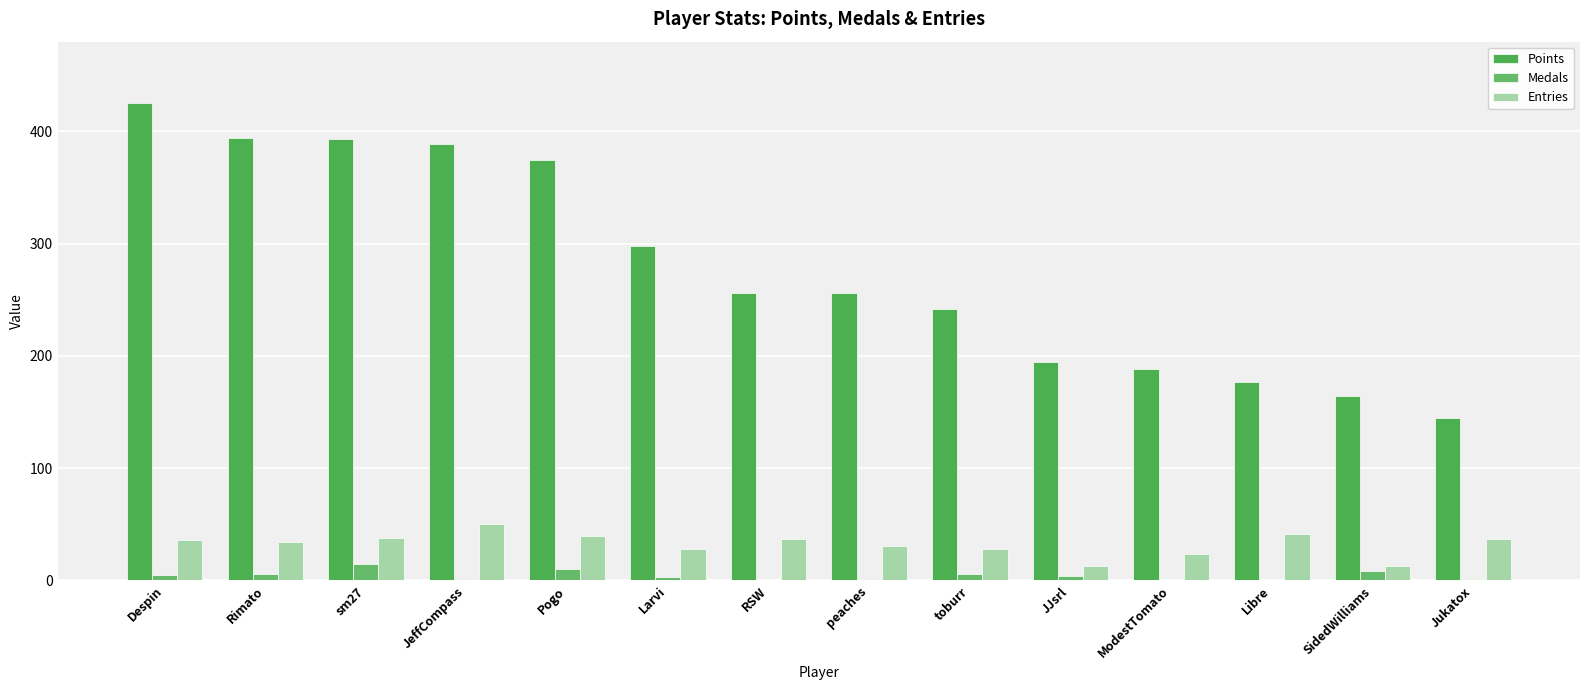

Does the chart contain stacked bars?

No